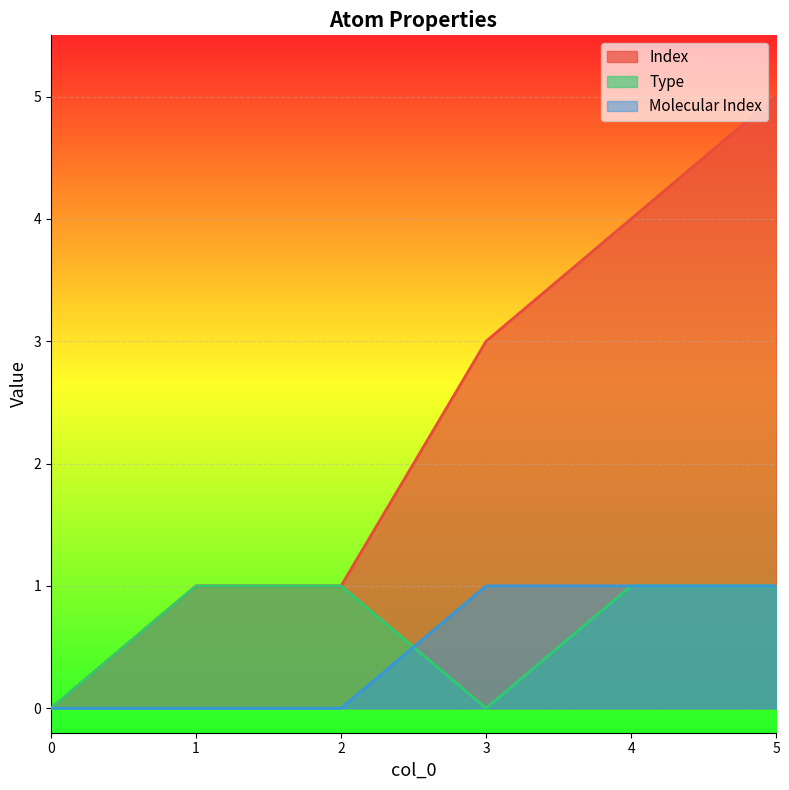

Reading right to left, transcribe all the data shown in this chart.

Index: 5=5	4=4	3=3	2=1	1=1	0=0
Type: 5=1	4=1	3=0	2=1	1=1	0=0
Molecular Index: 5=1	4=1	3=1	2=0	1=0	0=0